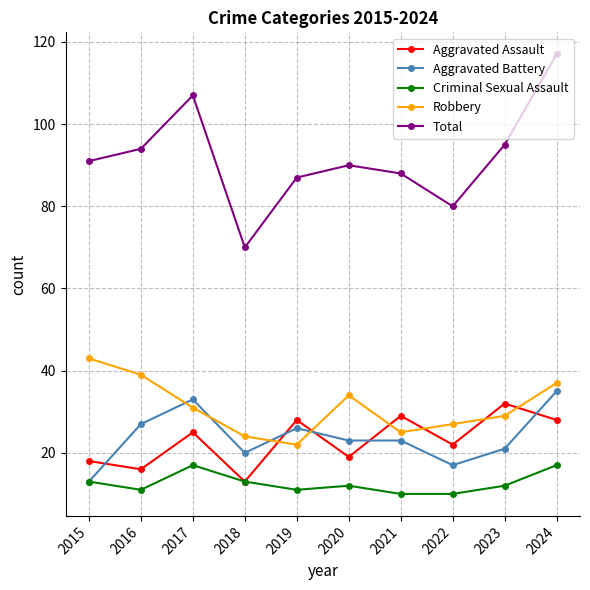

Rank the series by their maximum value, from highest to lowest.

Total, Robbery, Aggravated Battery, Aggravated Assault, Criminal Sexual Assault